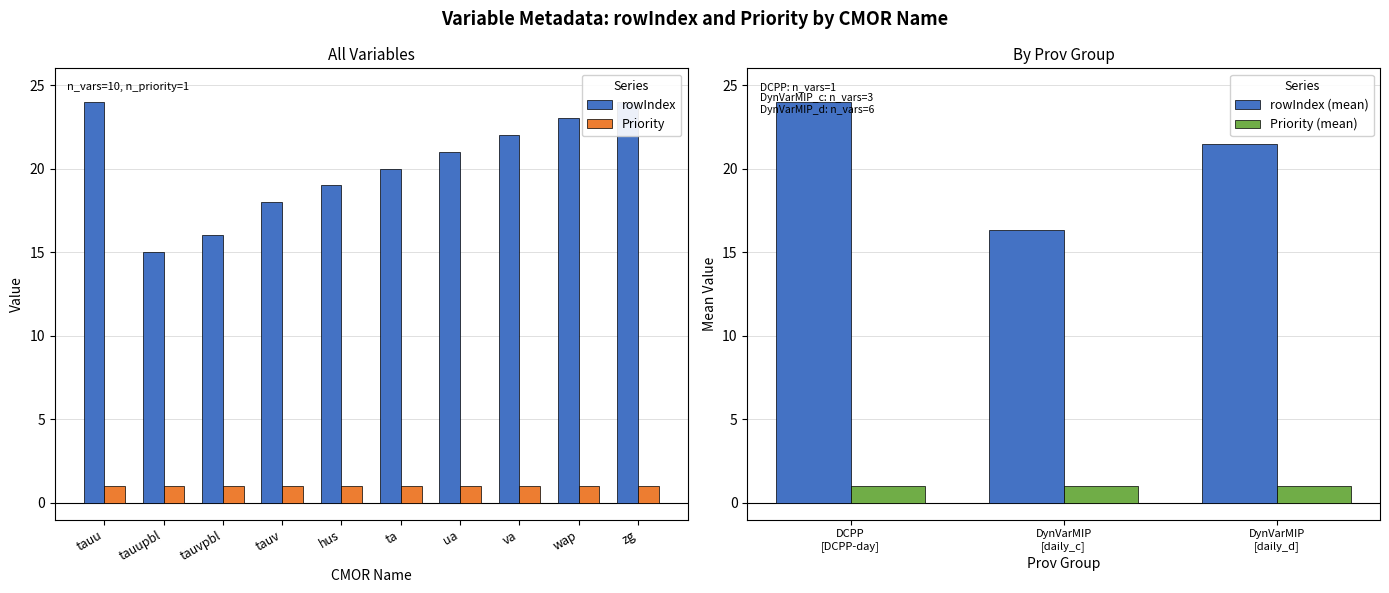

What is the maximum value shown in the chart?

24